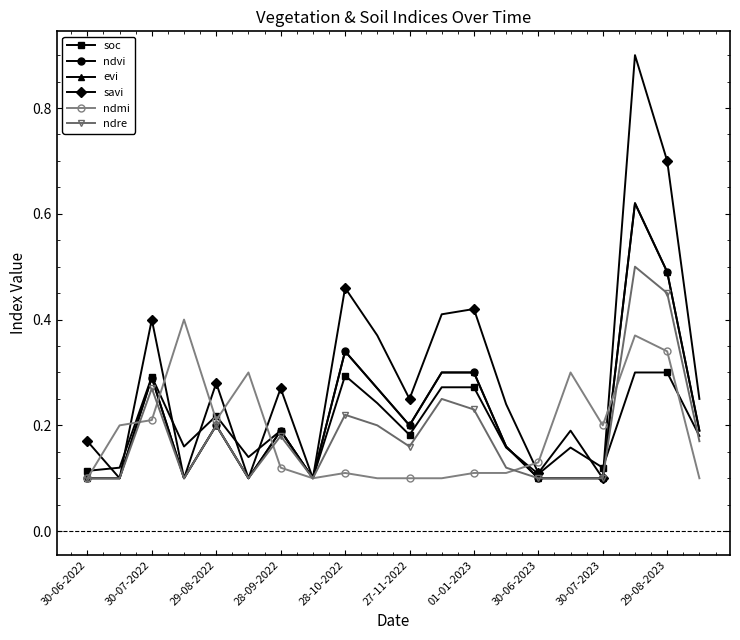

Which category has the lowest value in the ndre series?

30-06-2022